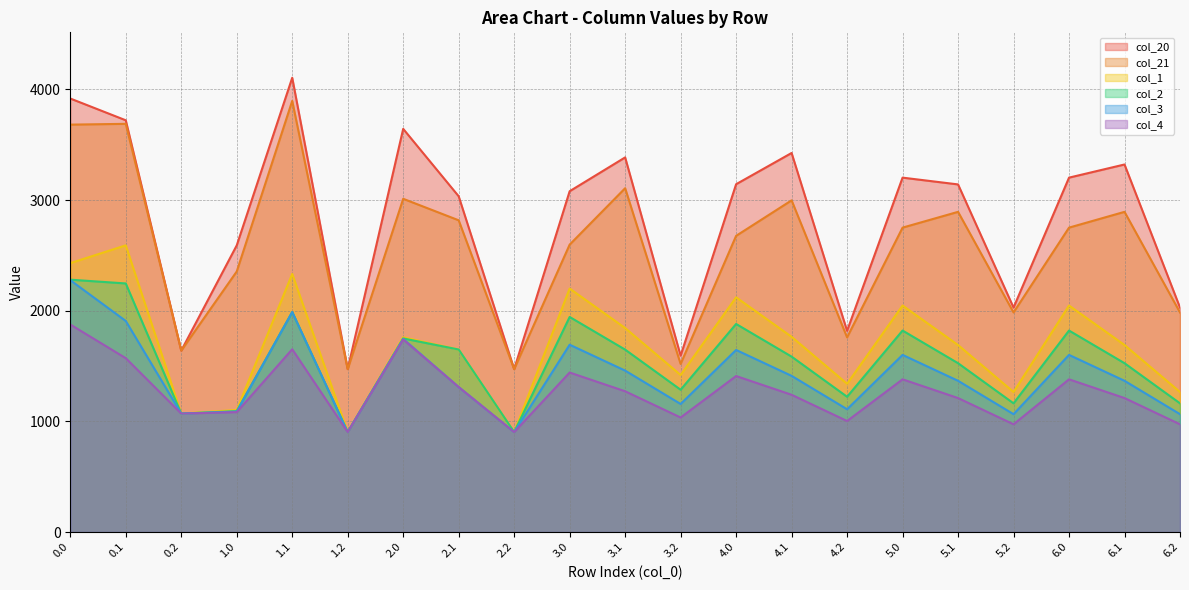

What position from the right is 4.0?

9